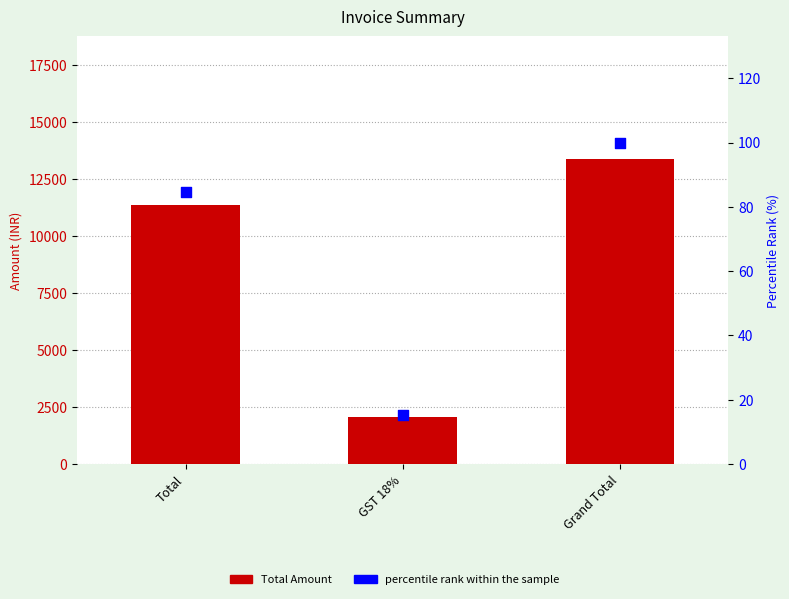

What are all the series names shown in the legend?

Total Amount, percentile rank within the sample